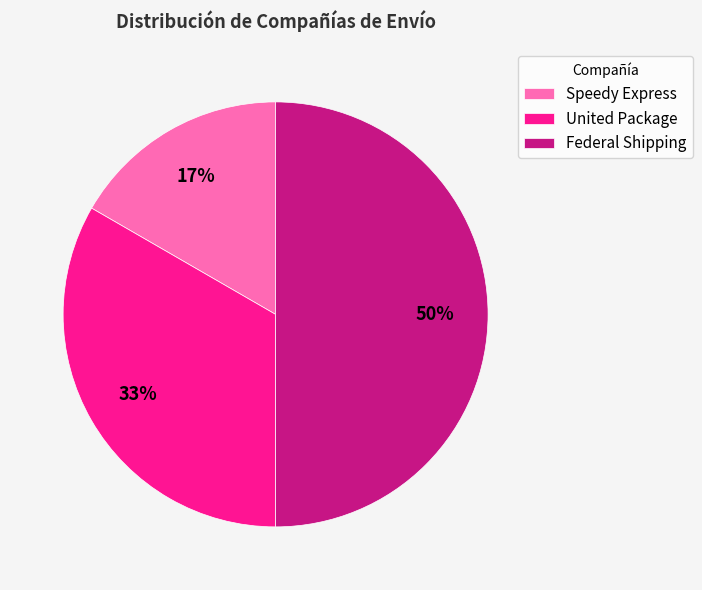

How many slices are in this pie chart?

3